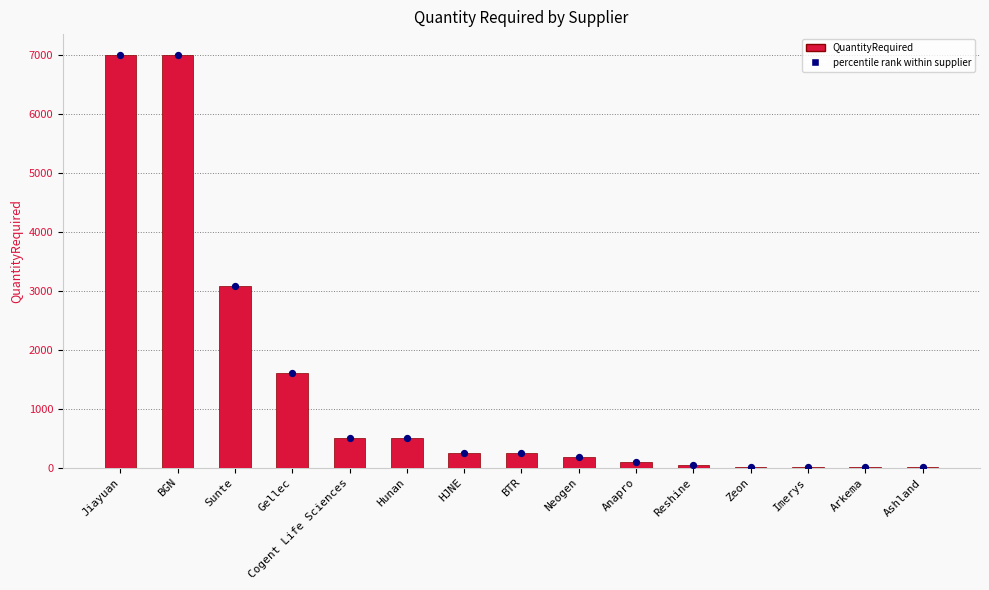

Approximately how many times larger is the value at Ashland compared to Reshine?

0.1